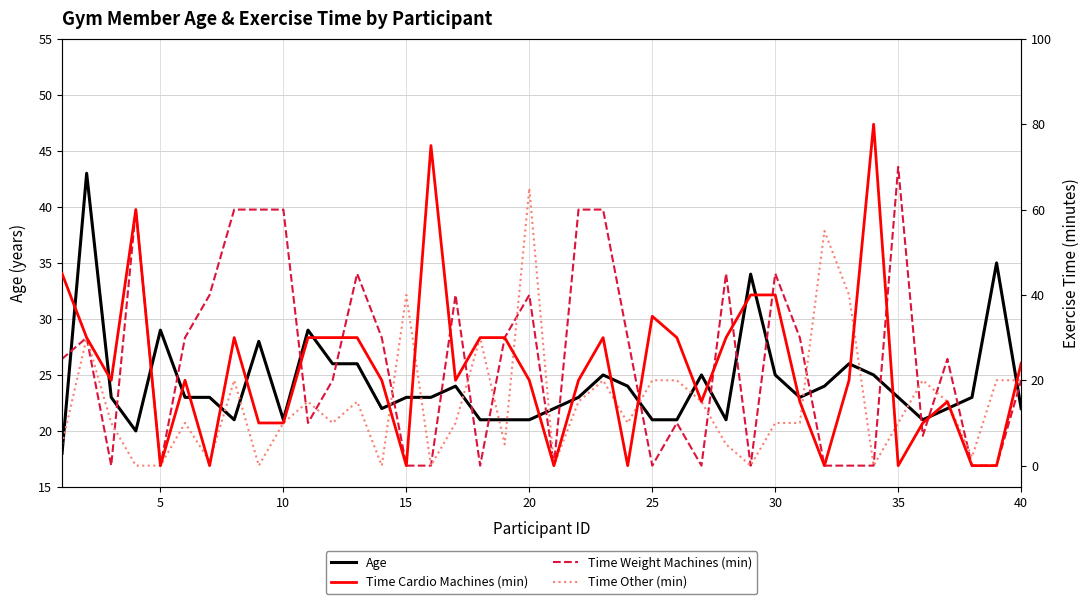

In Time Weight Machines (min), how many points are higher than both neighbors (excluding endpoints)?

10